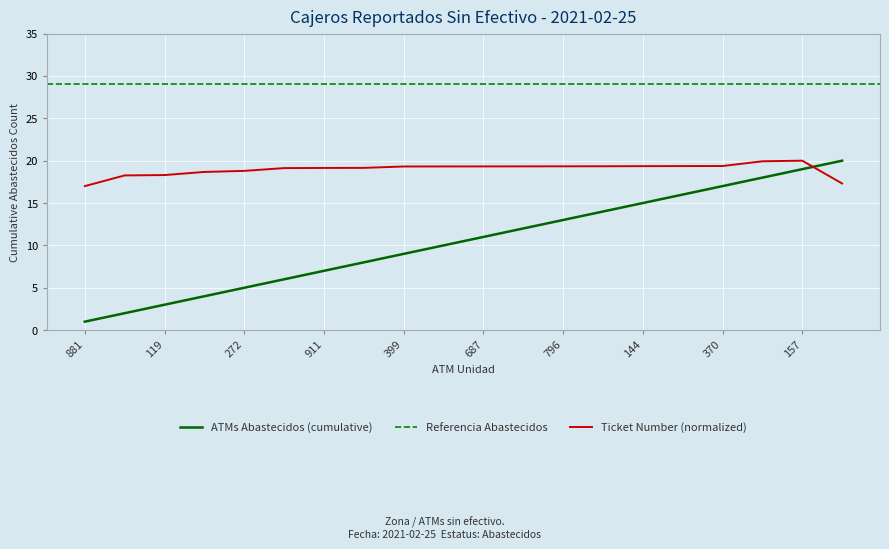

After their last crossing, which series has the higher values: ATMs Abastecidos (cumulative) or Ticket Number (normalized)?

ATMs Abastecidos (cumulative)